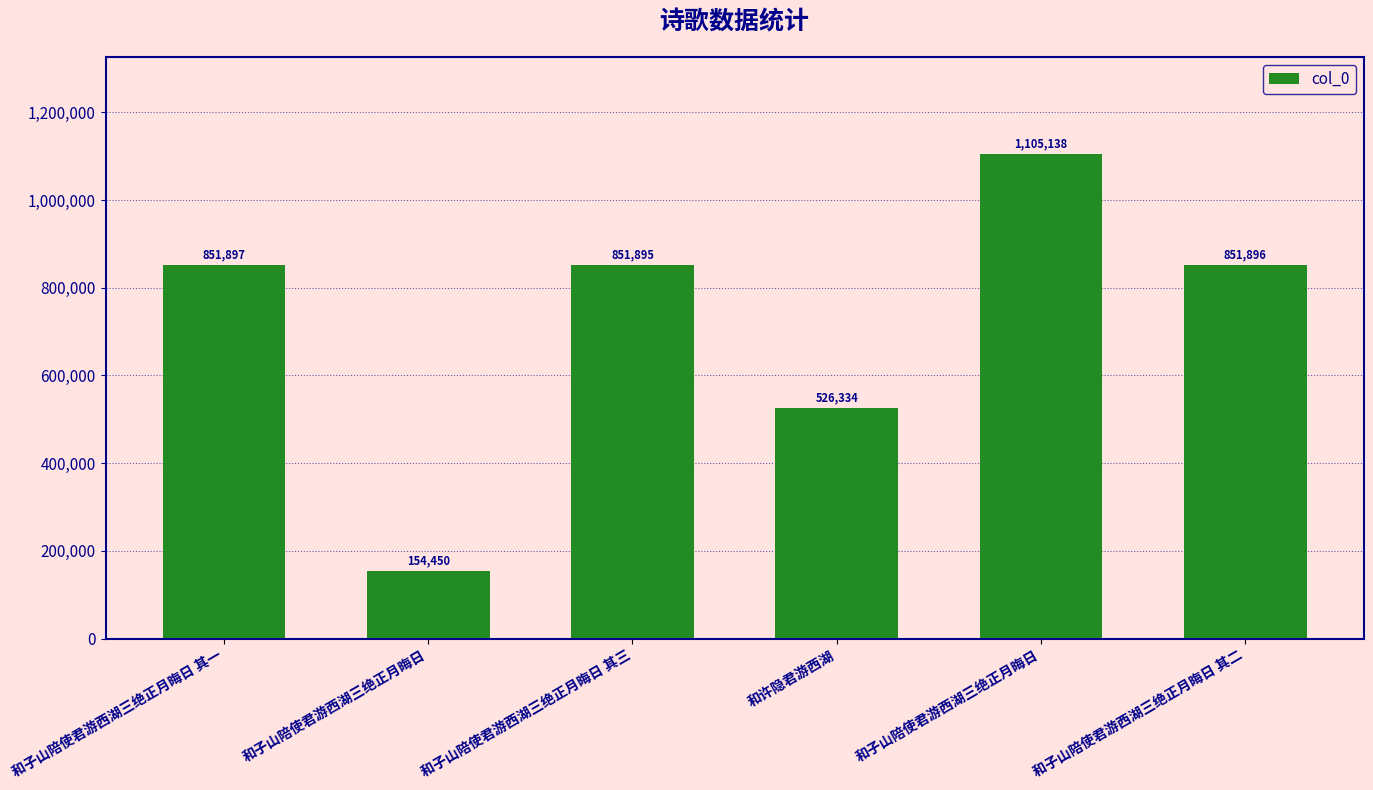

True or false: the data shows 154450 at 和子山陪使君游西湖三绝正月晦日.

True